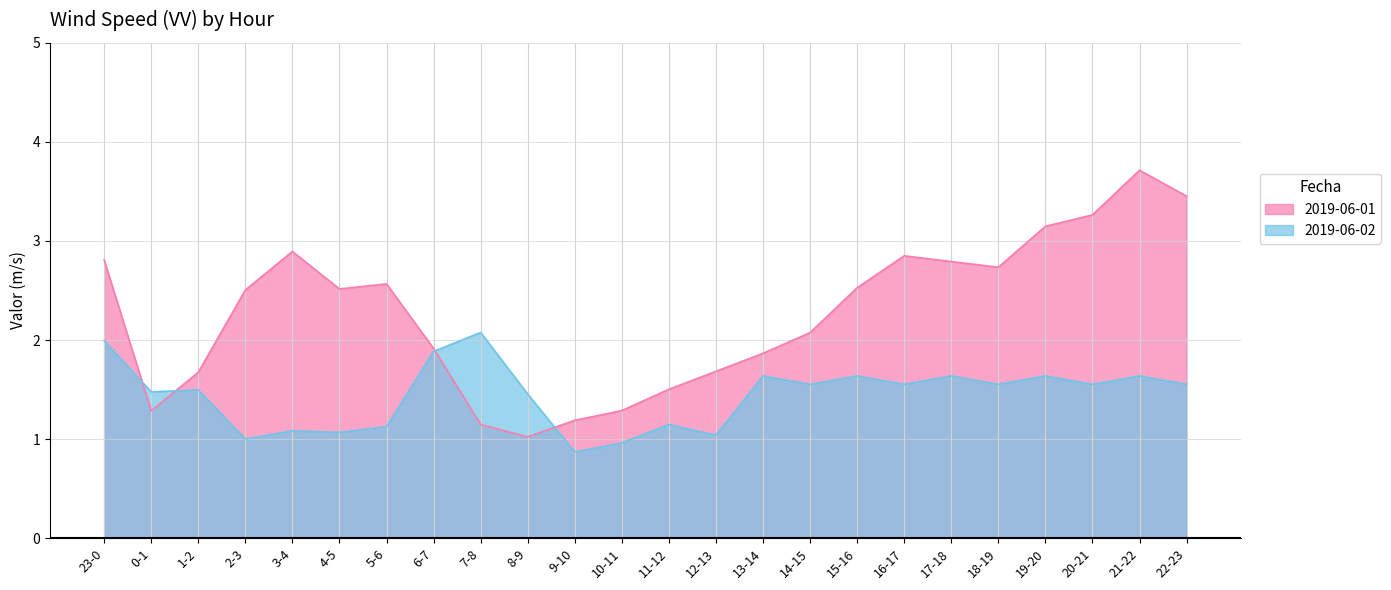

Is the value of 2019-06-02 at 7-8 greater than the value of 2019-06-01 at 6-7?

Yes